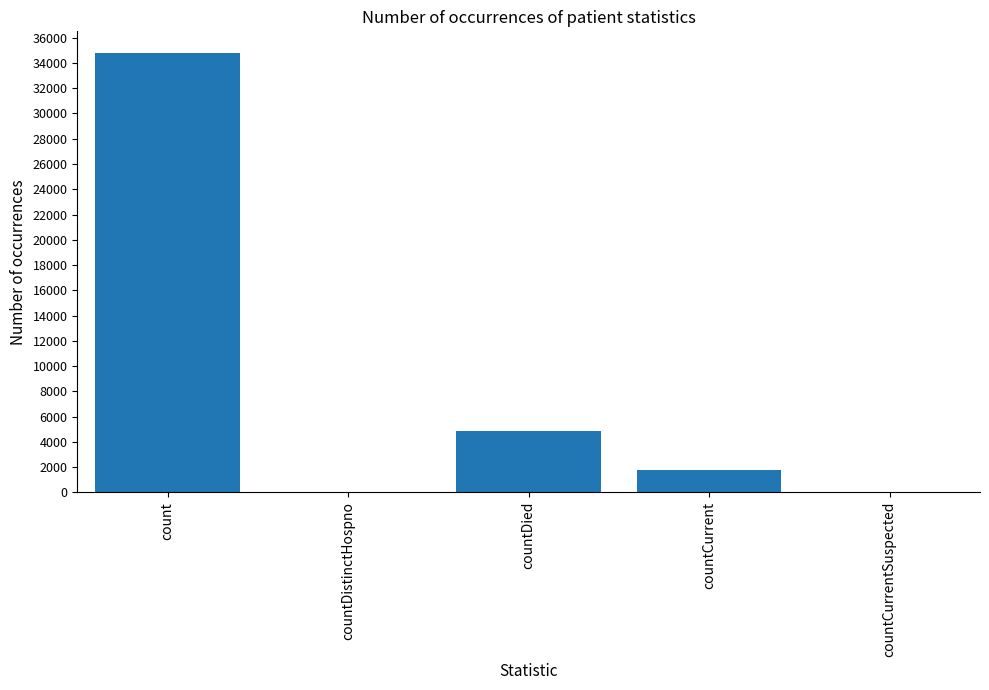

At which category does the chart reach its peak across all series?

count